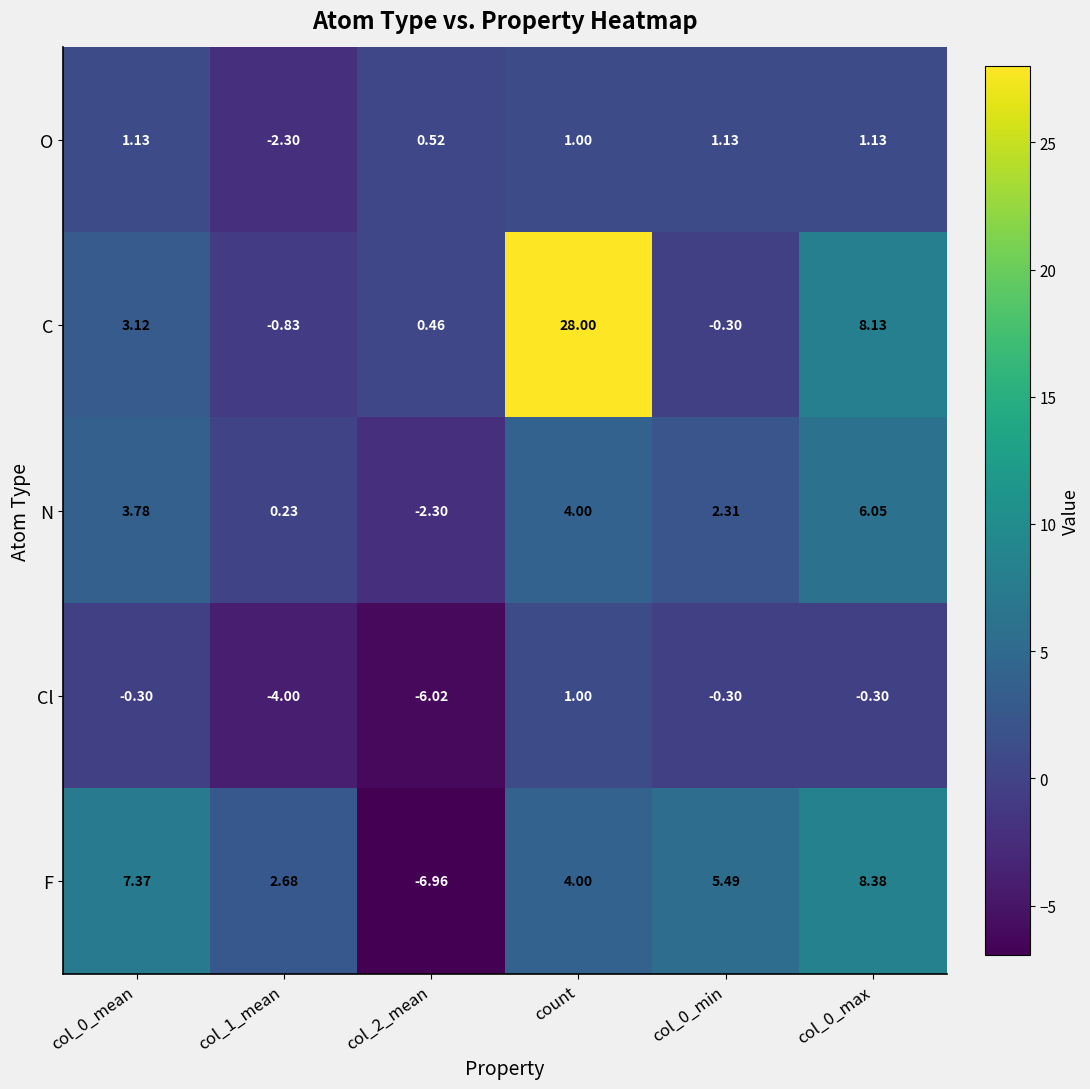

Rank the series at col_0_mean from lowest to highest value.

Cl, O, C, N, F